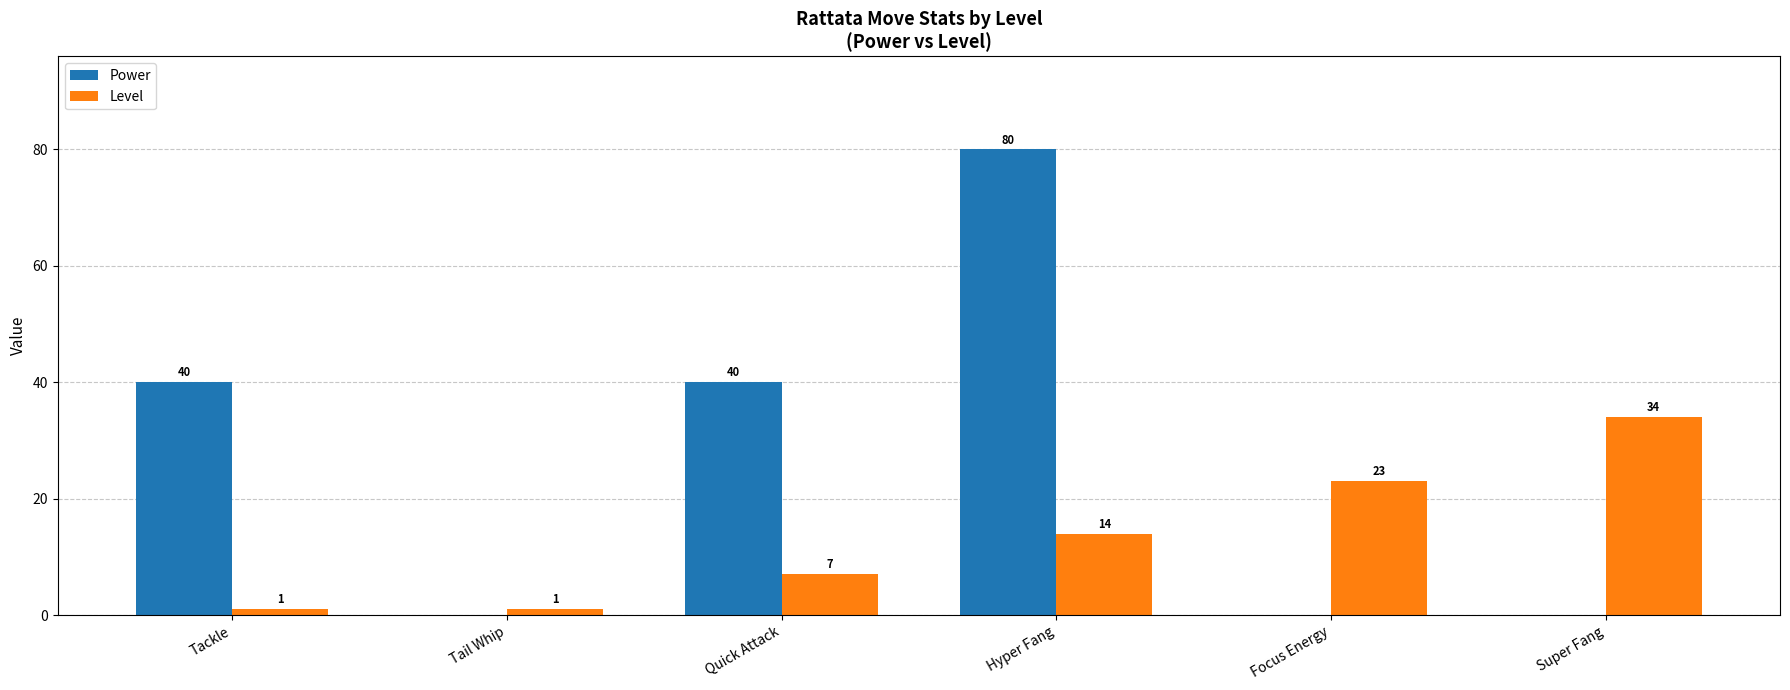

Which category has the highest value across all series?

Hyper Fang